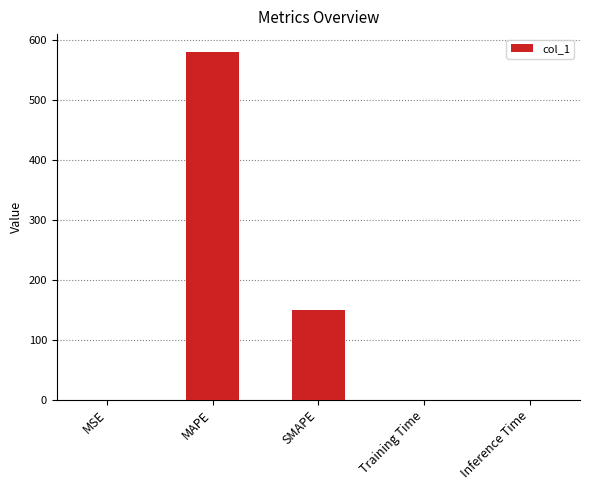

How many data points does each series have?

5